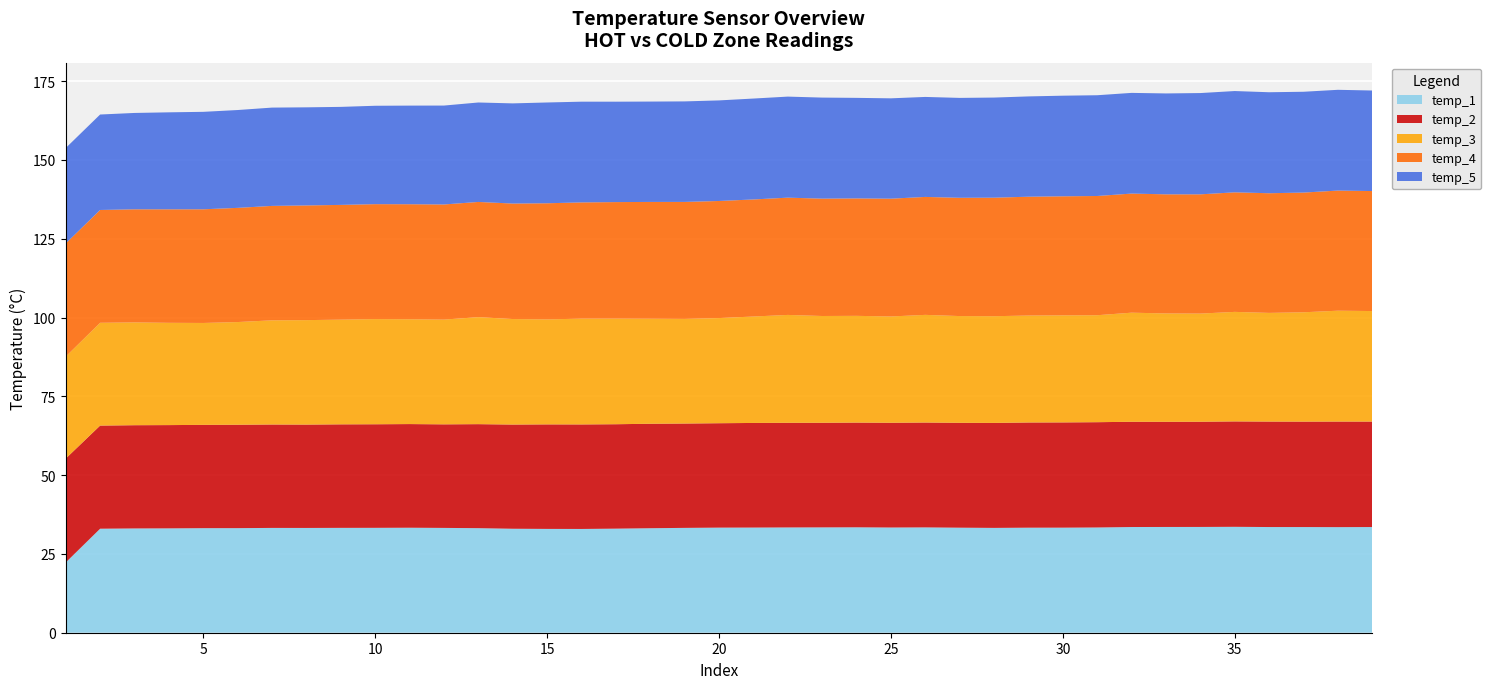

Reading left to right, list all the values displayed in this chart.

temp_1: 1=22.3	2=33.0	3=33.1	4=33.1	5=33.2	6=33.2	7=33.3	8=33.2	9=33.3	10=33.3	11=33.3	12=33.3	13=33.2	14=33.0	15=32.9	16=32.9	17=33.0	18=33.2	19=33.3	20=33.3	21=33.4	22=33.4	23=33.4	24=33.4	25=33.4	26=33.4	27=33.3	28=33.3	29=33.3	30=33.3	31=33.4	32=33.5	33=33.6	34=33.6	35=33.6	36=33.5	37=33.5	38=33.5	39=33.5
temp_2: 1=33.0	2=32.7	3=32.8	4=32.8	5=32.8	6=32.8	7=32.8	8=32.8	9=32.8	10=32.9	11=32.9	12=32.9	13=33.0	14=33.1	15=33.2	16=33.2	17=33.1	18=33.1	19=33.1	20=33.1	21=33.2	22=33.2	23=33.2	24=33.2	25=33.2	26=33.3	27=33.3	28=33.3	29=33.4	30=33.4	31=33.4	32=33.4	33=33.4	34=33.4	35=33.4	36=33.5	37=33.5	38=33.5	39=33.5
temp_3: 1=32.4	2=32.6	3=32.6	4=32.4	5=32.3	6=32.6	7=33.1	8=33.1	9=33.2	10=33.4	11=33.3	12=33.2	13=33.9	14=33.5	15=33.3	16=33.6	17=33.5	18=33.3	19=33.2	20=33.4	21=33.8	22=34.2	23=33.9	24=33.9	25=33.7	26=34.2	27=33.9	28=33.9	29=33.9	30=34.0	31=33.9	32=34.6	33=34.4	34=34.3	35=34.7	36=34.5	37=34.7	38=35.2	39=35.1
temp_4: 1=35.9	2=35.8	3=35.9	4=36.0	5=36.1	6=36.2	7=36.3	8=36.4	9=36.4	10=36.5	11=36.5	12=36.5	13=36.5	14=36.6	15=36.8	16=36.9	17=37.0	18=37.1	19=37.1	20=37.1	21=37.1	22=37.2	23=37.2	24=37.3	25=37.4	26=37.4	27=37.5	28=37.6	29=37.7	30=37.8	31=37.8	32=37.8	33=37.8	34=37.8	35=37.9	36=38.0	37=38.0	38=38.1	39=38.1
temp_5: 1=30.3	2=30.3	3=30.6	4=30.8	5=30.9	6=31.0	7=31.2	8=31.1	9=31.1	10=31.2	11=31.3	12=31.4	13=31.6	14=31.8	15=32.0	16=32.0	17=31.9	18=31.8	19=31.9	20=31.9	21=32.0	22=32.1	23=32.1	24=31.9	25=31.8	26=31.7	27=31.7	28=31.8	29=31.8	30=31.9	31=32.0	32=31.9	33=32.0	34=32.1	35=32.1	36=32.0	37=32.0	38=32.0	39=31.9